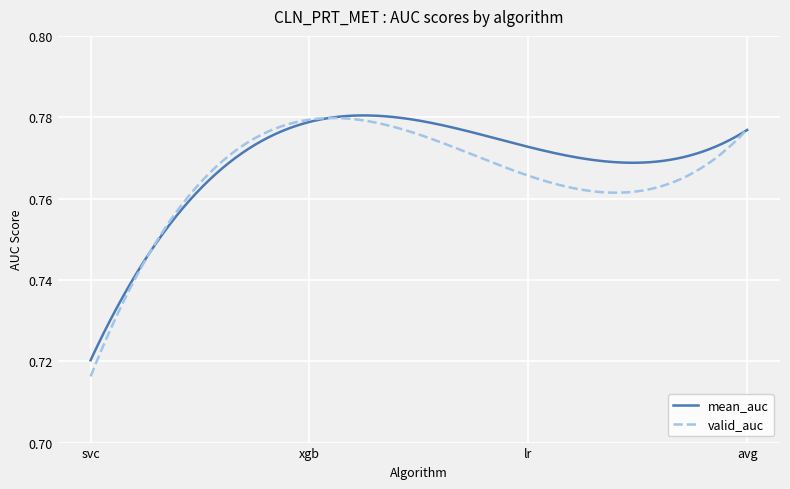

Which series has the widest spread of Y values?

valid_auc